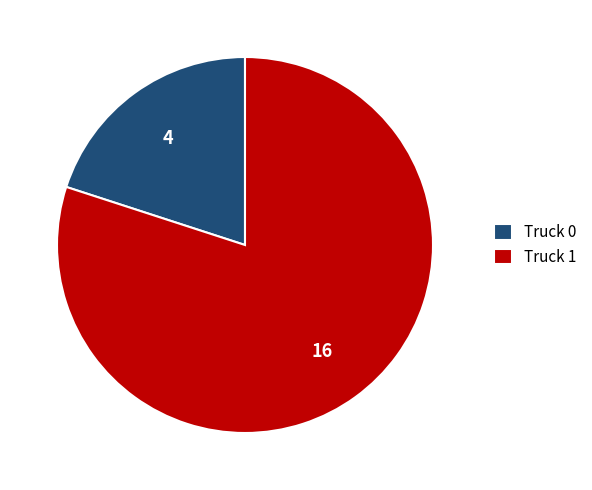

Count the number of slices in the pie.

2